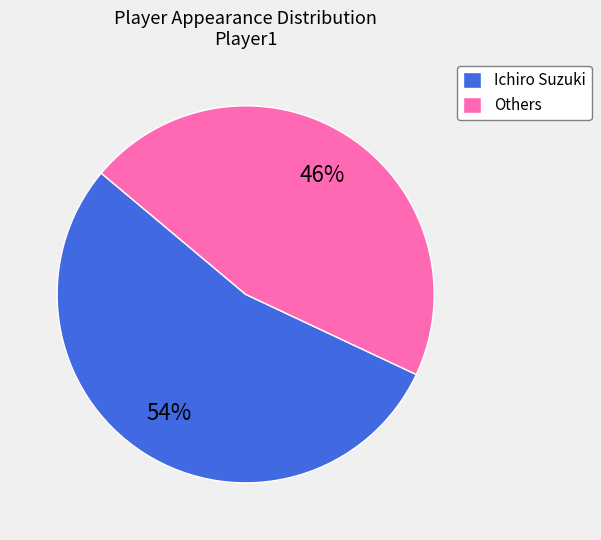

What is the majority slice?

Ichiro Suzuki